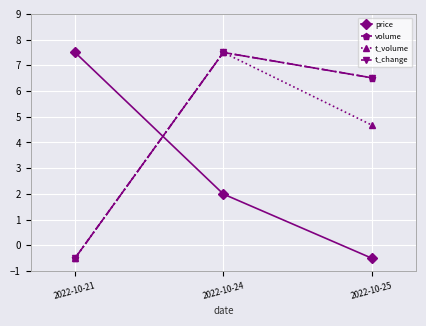

Is it true that t_change equals 7.5 at 2022-10-24?

True